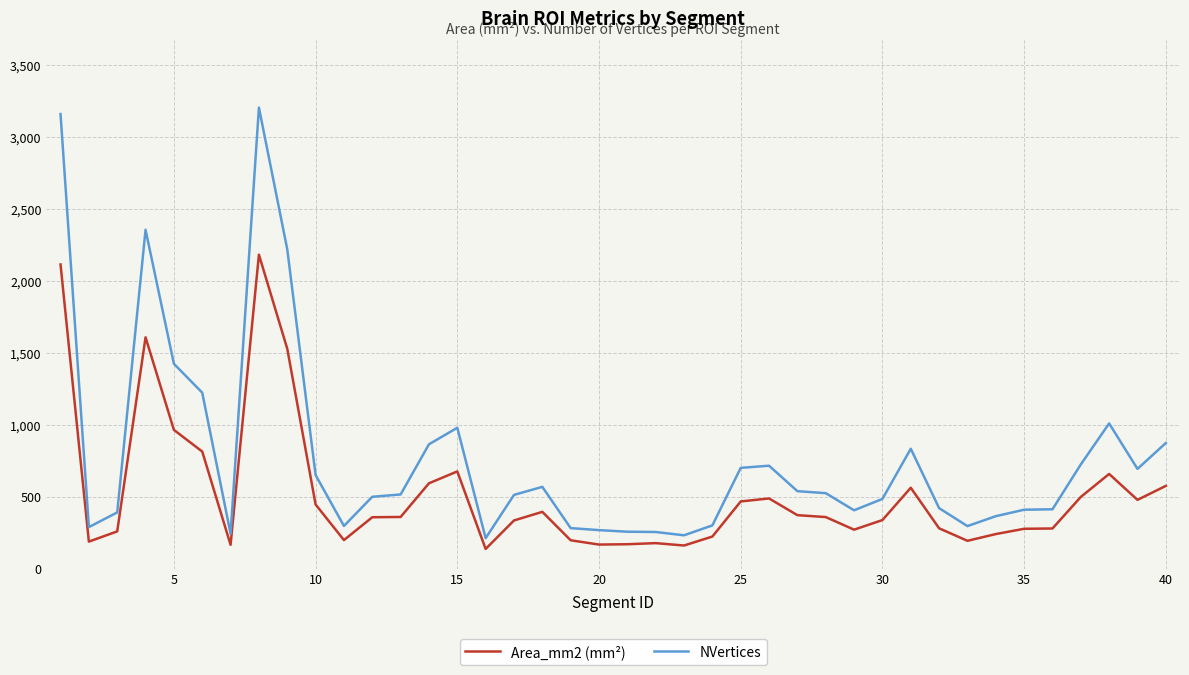

In Area_mm2 (mm²), how many points are lower than both neighbors (excluding endpoints)?

9